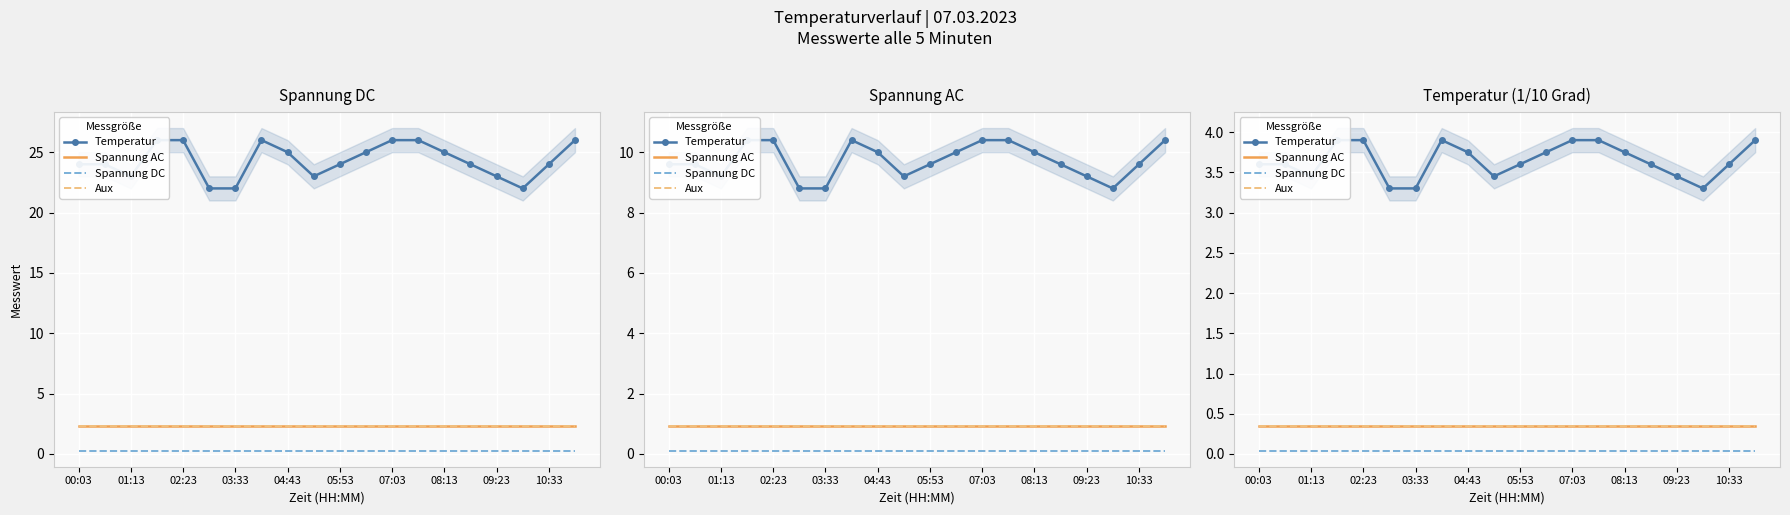

Is it true that Spannung AC equals 0.3 at 15?

True